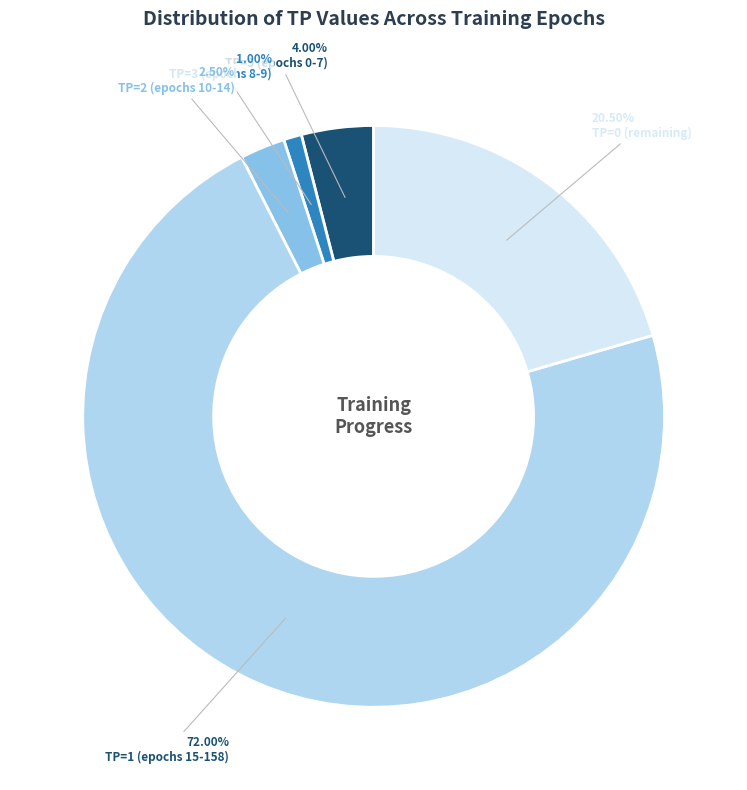

Approximately how many times larger is the value at TP=0 (remaining) compared to TP=1 (epochs 15-158)?

0.3